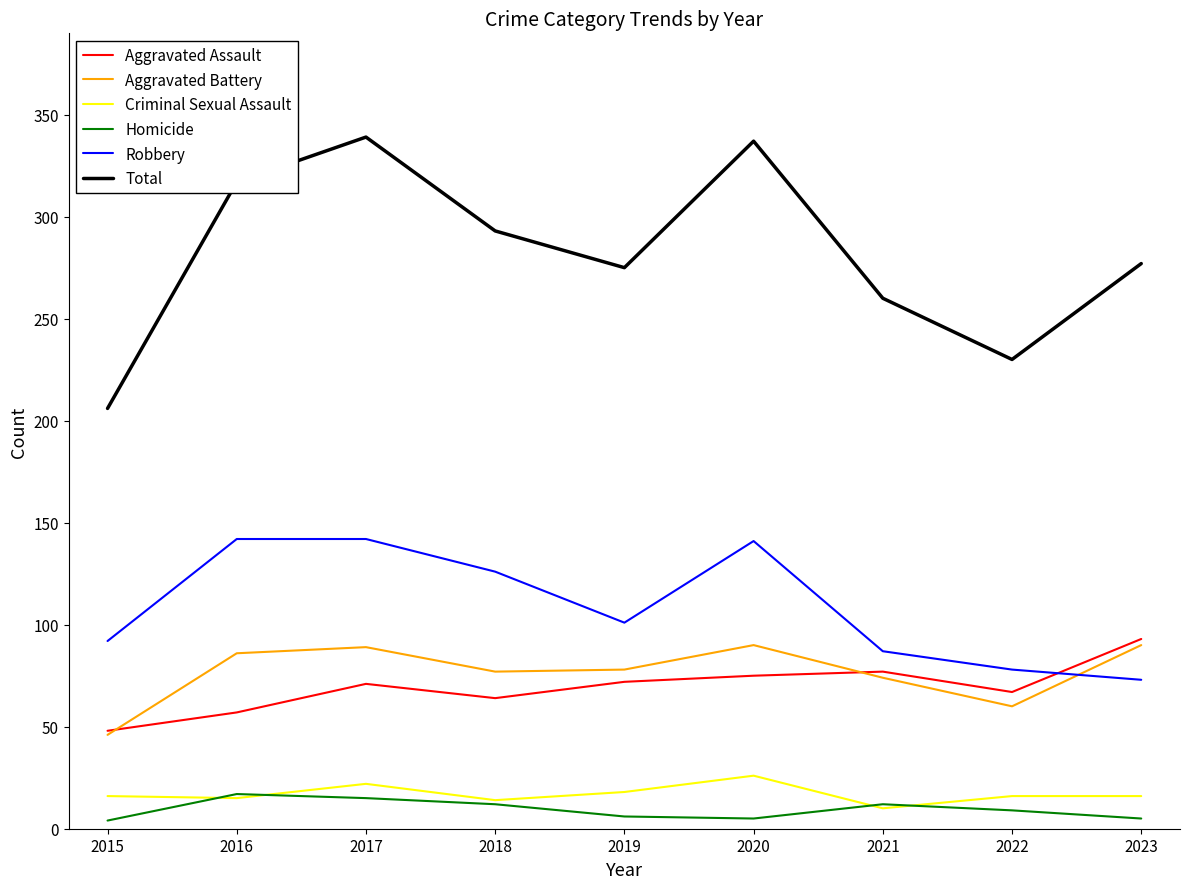

True or false: Criminal Sexual Assault has a value of 10 at 2021.

True